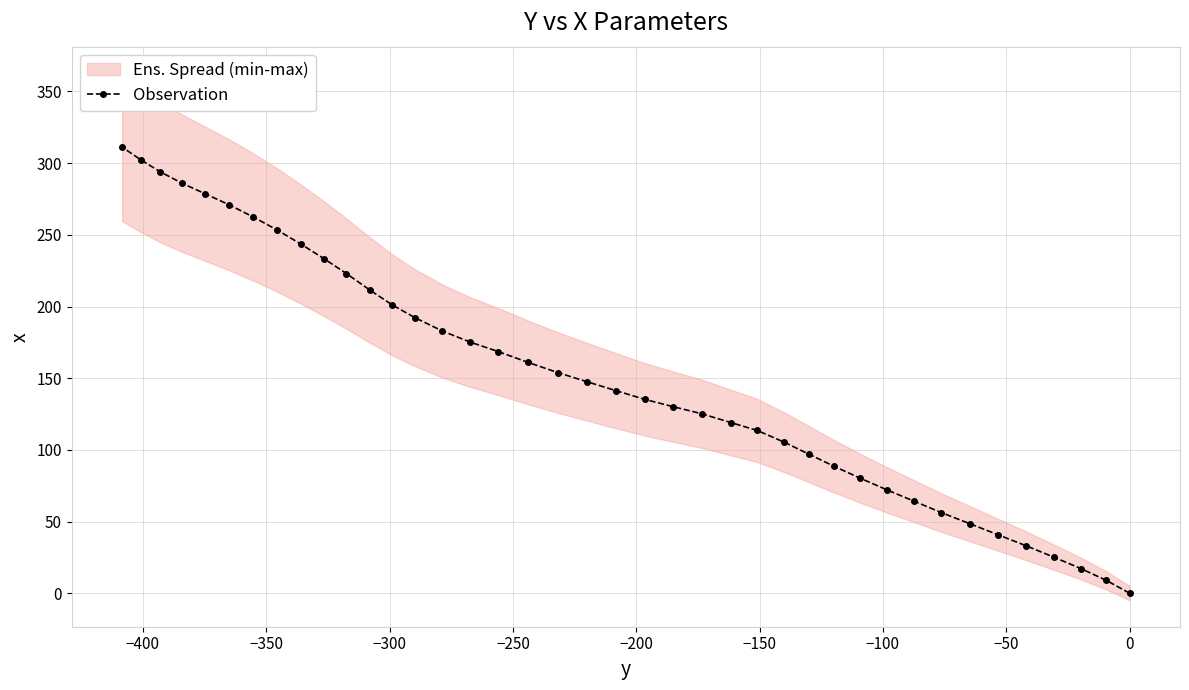

What is the value of the Observation point at the 13th from the left?

201.1